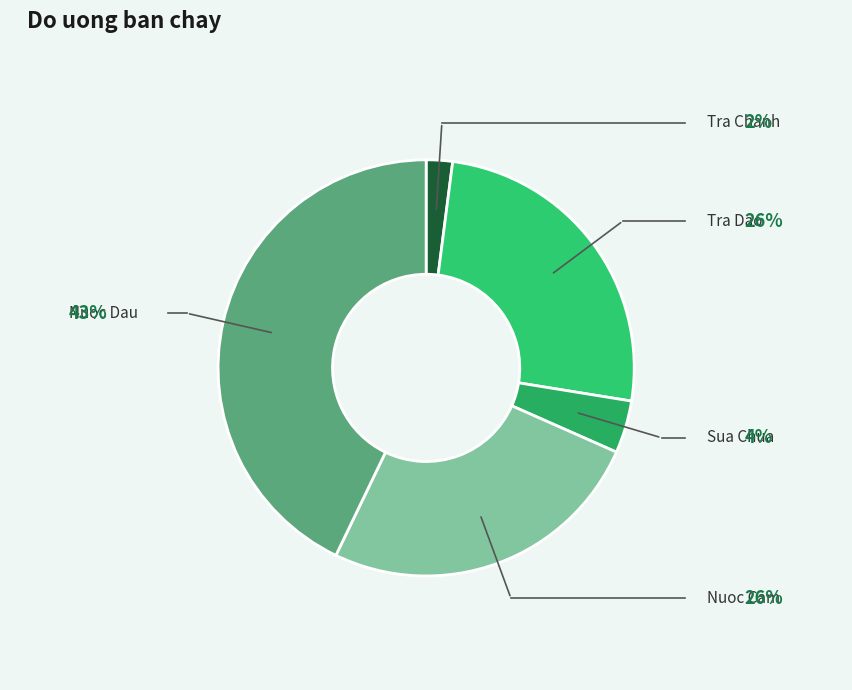

The Sua Chua slice represents 10% of the pie. True or false?

False